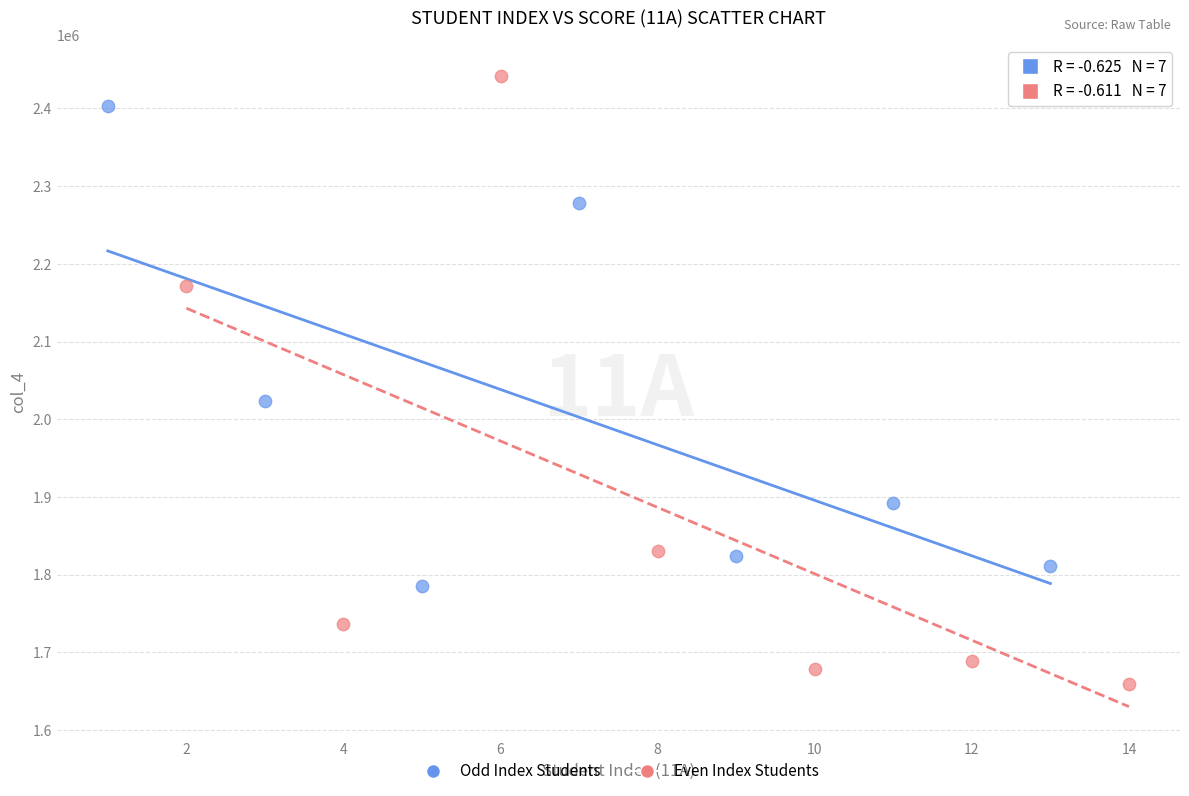

Which series reaches the maximum Y coordinate?

Even Index Students